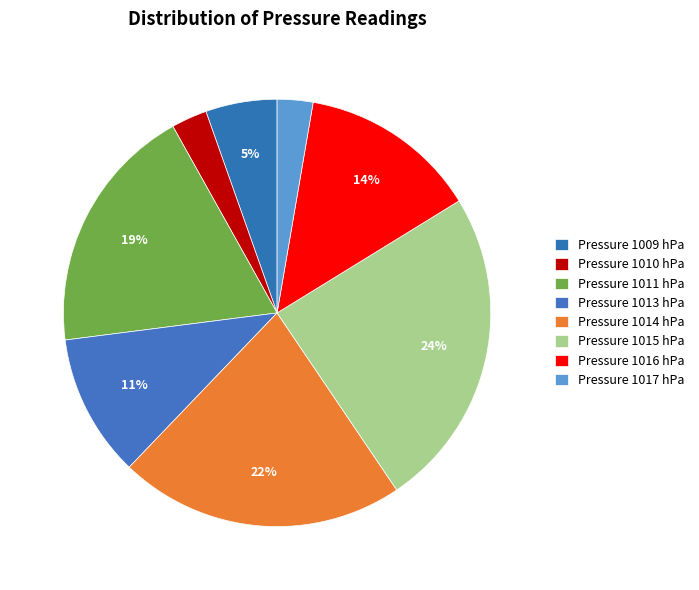

What is the largest slice in the pie chart?

Pressure 1015 hPa